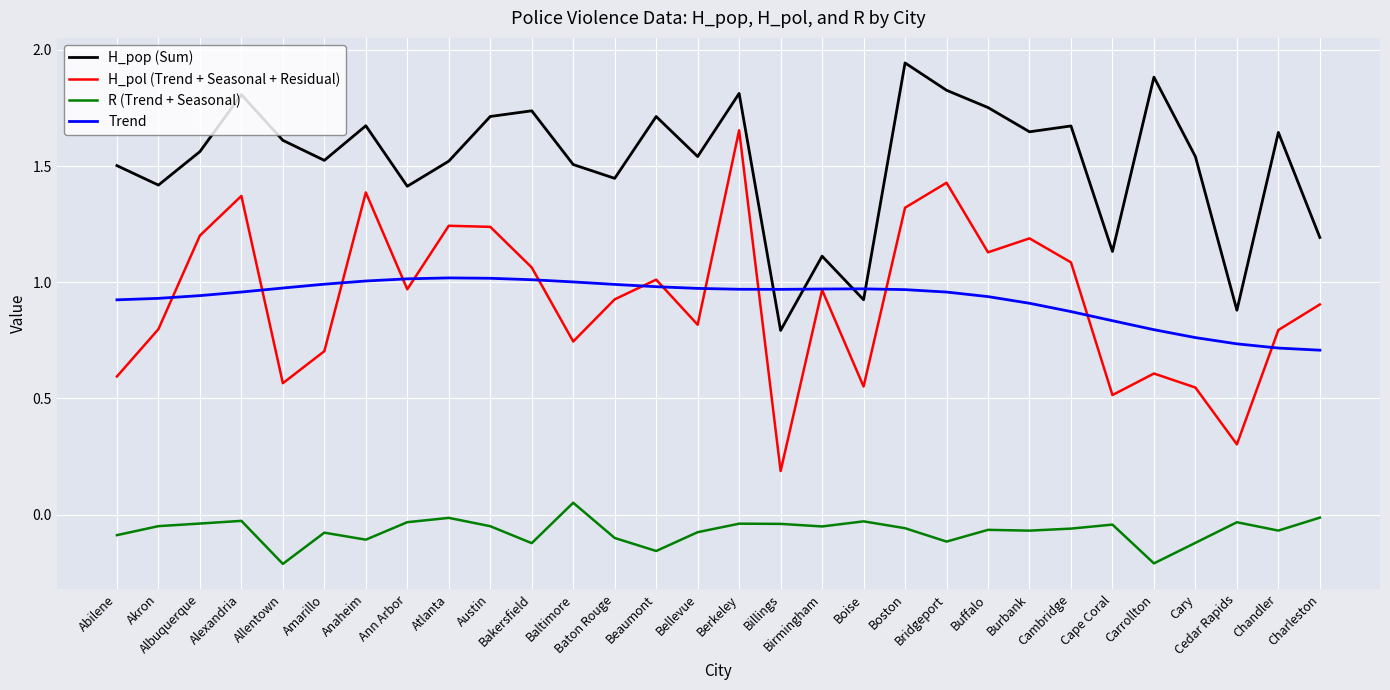

Rank the series by their maximum value, from lowest to highest.

R (Trend + Seasonal), Trend, H_pol (Trend + Seasonal + Residual), H_pop (Sum)